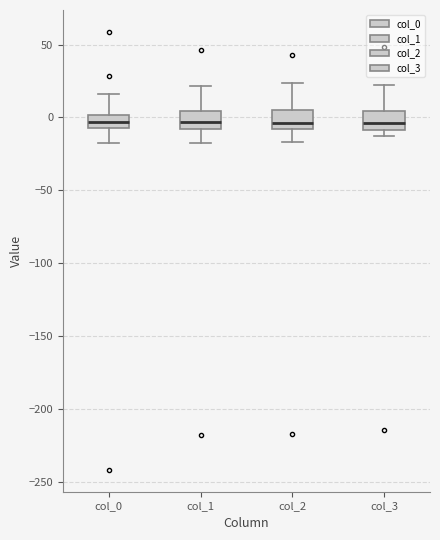

Where is the lower edge of the box for col_1 on the y-axis? The values are not printed on the chart, so give them approximately, as read against the axis.

-10